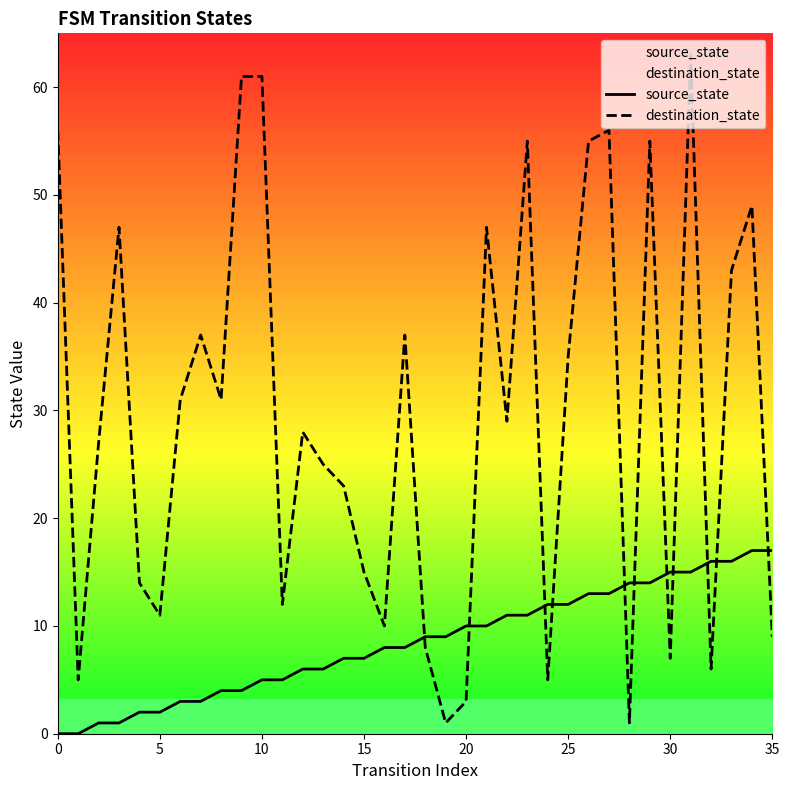

Rank the series at 17 from highest to lowest value.

destination_state, source_state